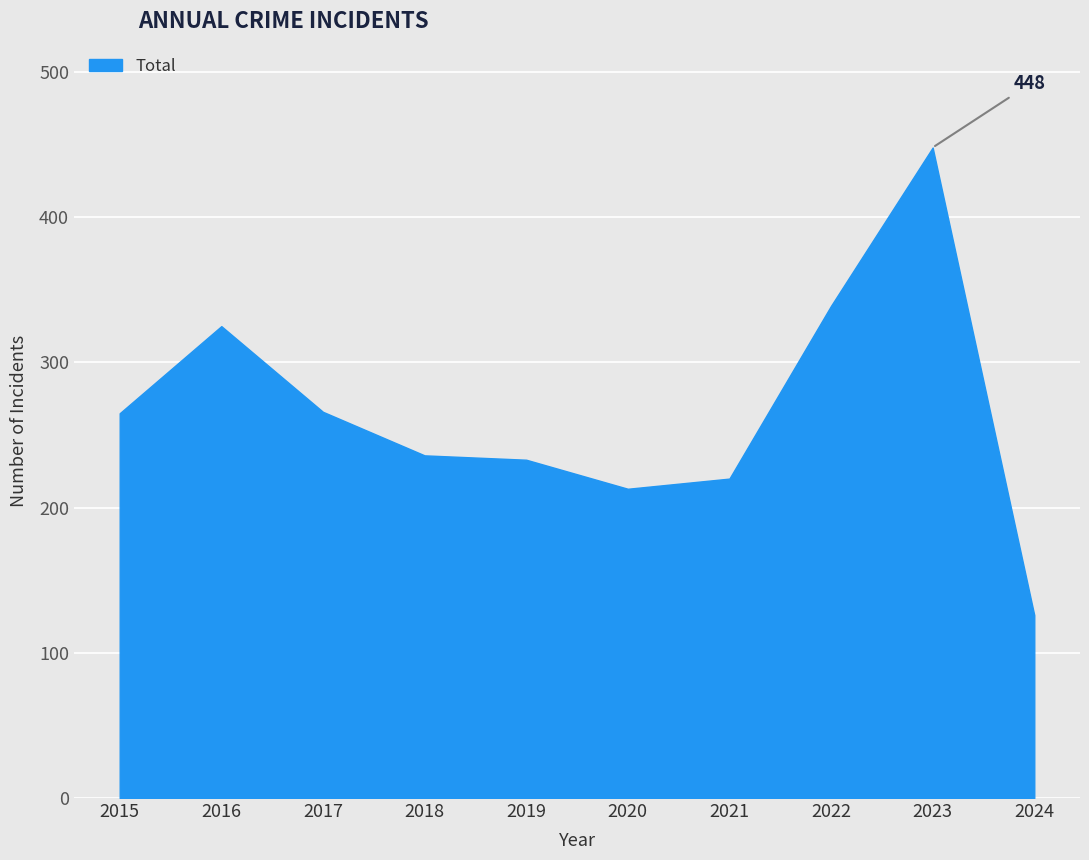

Which category has the highest value across all series?

2023